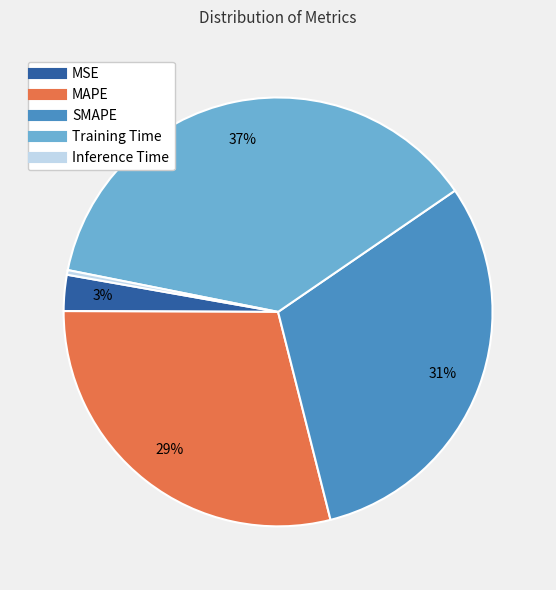

Which has a higher value, MAPE or Inference Time?

MAPE